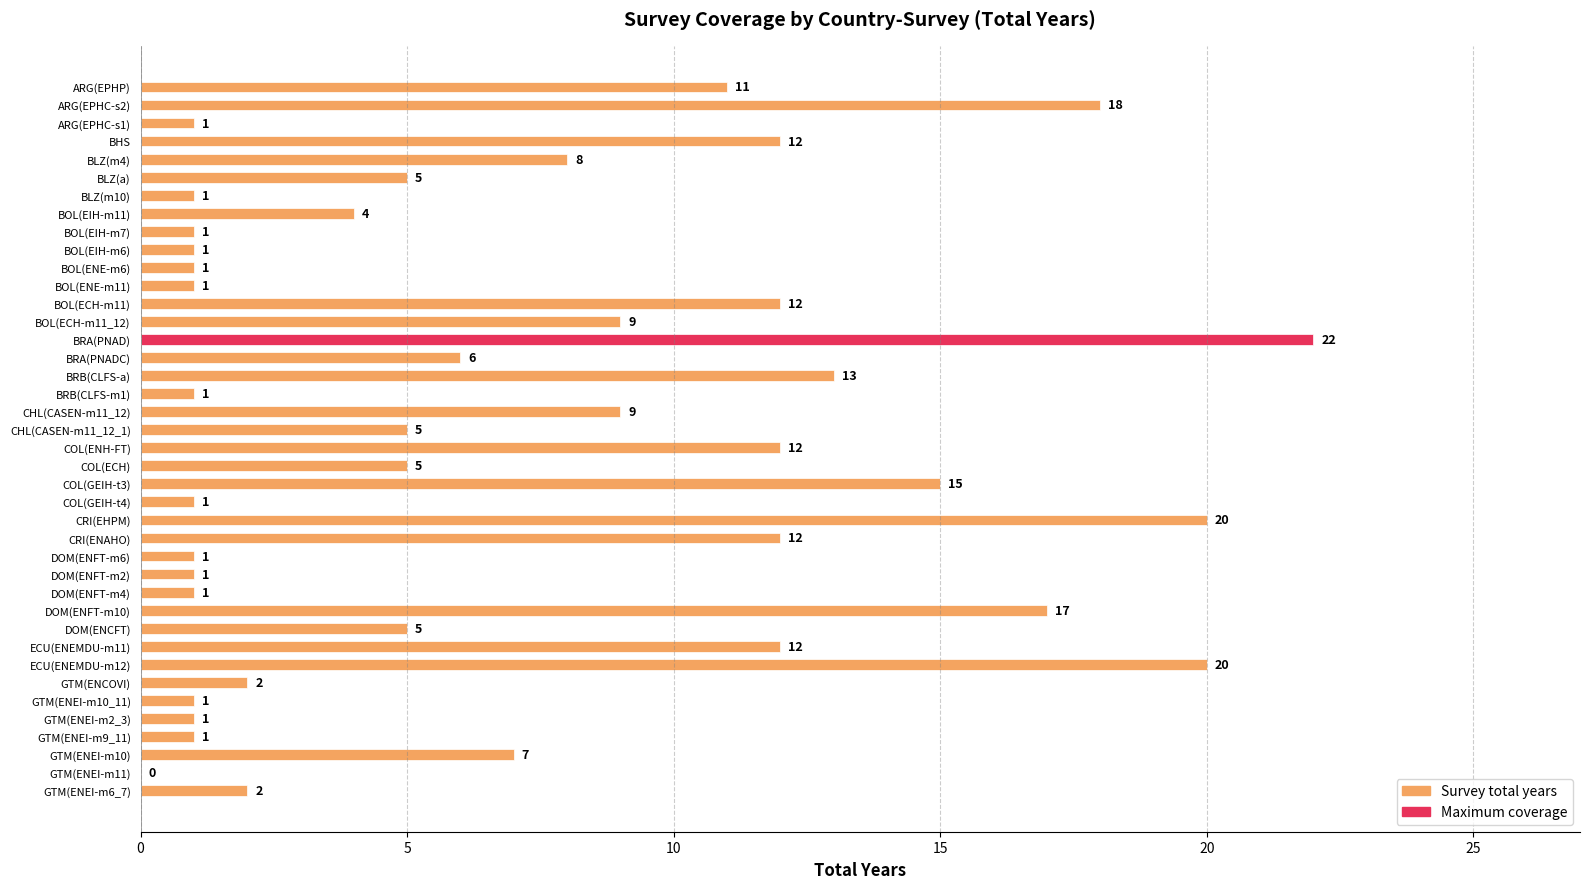

Reading top to bottom, what are all the values shown in this chart?

ARG(EPHP)=11	ARG(EPHC-s2)=18	ARG(EPHC-s1)=1	BHS=12	BLZ(m4)=8	BLZ(a)=5	BLZ(m10)=1	BOL(EIH-m11)=4	BOL(EIH-m7)=1	BOL(EIH-m6)=1	BOL(ENE-m6)=1	BOL(ENE-m11)=1	BOL(ECH-m11)=12	BOL(ECH-m11_12)=9	BRA(PNAD)=22	BRA(PNADC)=6	BRB(CLFS-a)=13	BRB(CLFS-m1)=1	CHL(CASEN-m11_12)=9	CHL(CASEN-m11_12_1)=5	COL(ENH-FT)=12	COL(ECH)=5	COL(GEIH-t3)=15	COL(GEIH-t4)=1	CRI(EHPM)=20	CRI(ENAHO)=12	DOM(ENFT-m6)=1	DOM(ENFT-m2)=1	DOM(ENFT-m4)=1	DOM(ENFT-m10)=17	DOM(ENCFT)=5	ECU(ENEMDU-m11)=12	ECU(ENEMDU-m12)=20	GTM(ENCOVI)=2	GTM(ENEI-m10_11)=1	GTM(ENEI-m2_3)=1	GTM(ENEI-m9_11)=1	GTM(ENEI-m10)=7	GTM(ENEI-m11)=0	GTM(ENEI-m6_7)=2